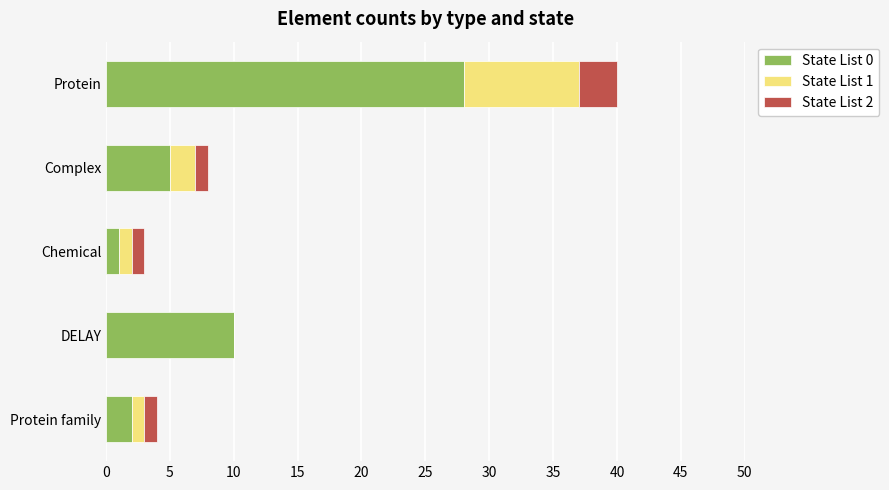

The value of State List 0 at DELAY is 10. True or false?

True